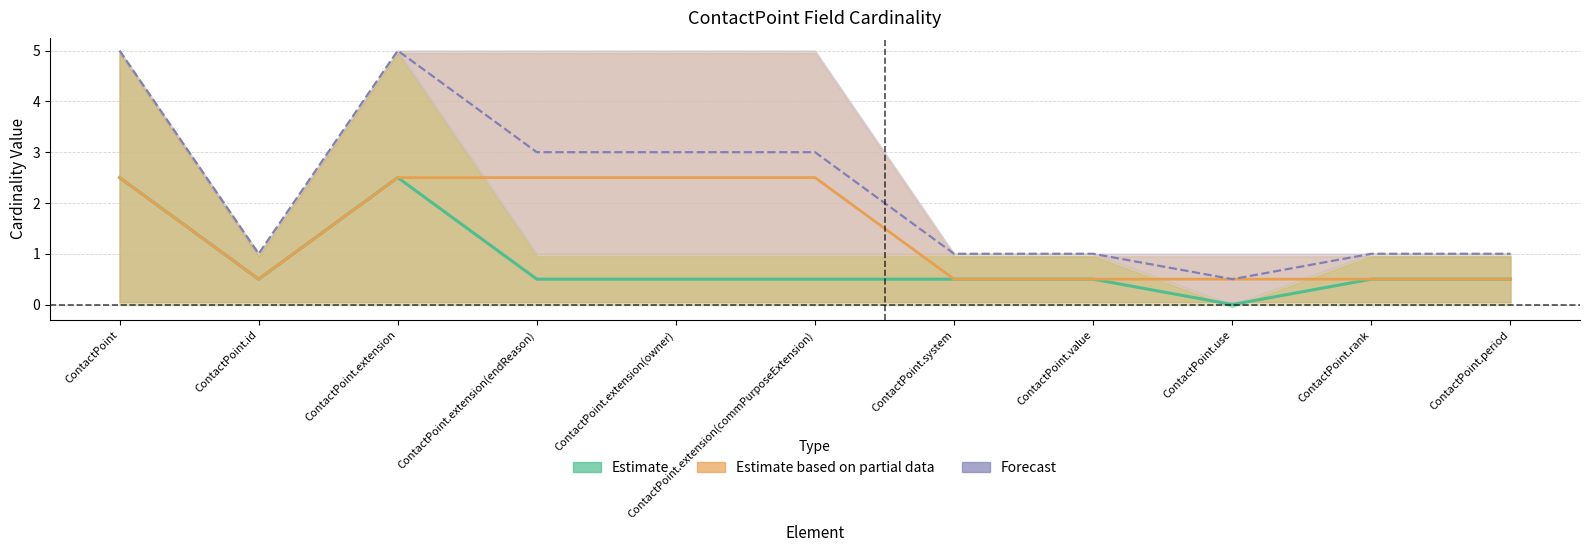

At ContactPoint.period, list the series in order from largest to smallest.

Forecast, Estimate, Estimate based on partial data